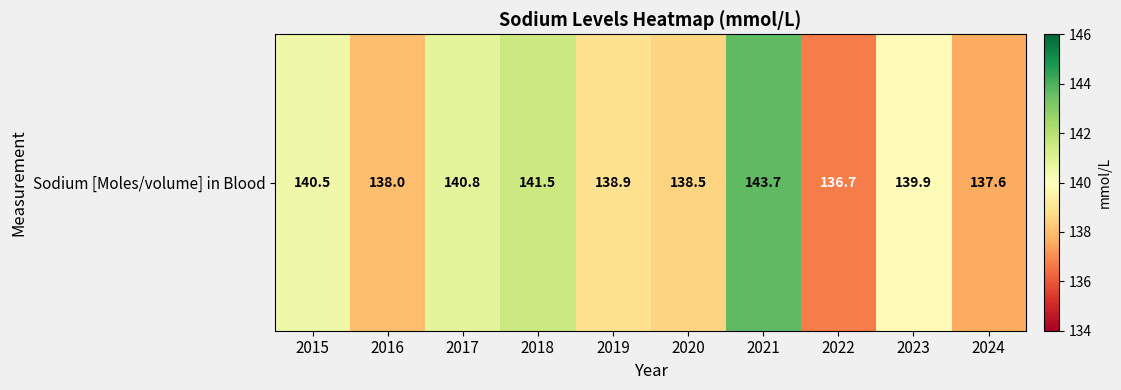

What is the sum of the values at 2015 and 2018?

282.0